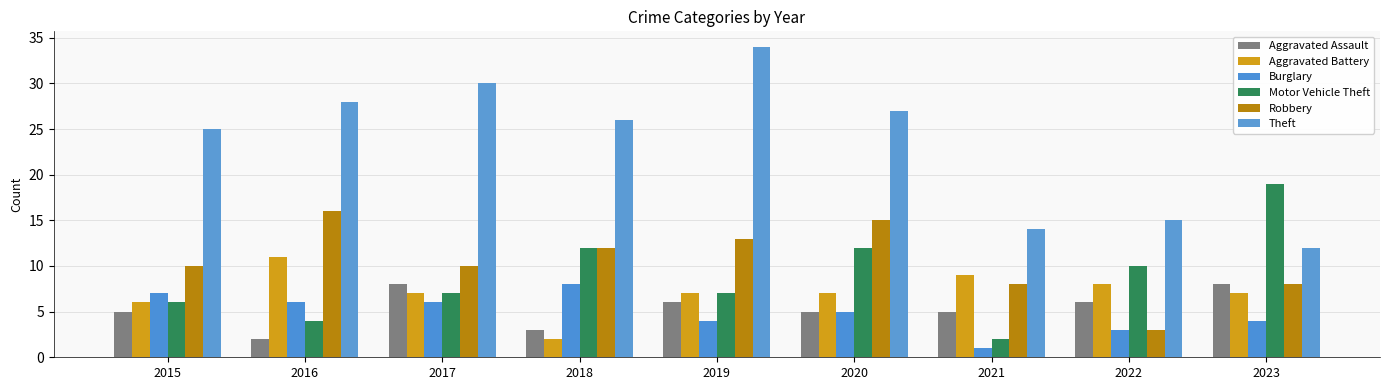

Which series has the largest range (max minus min)?

Theft